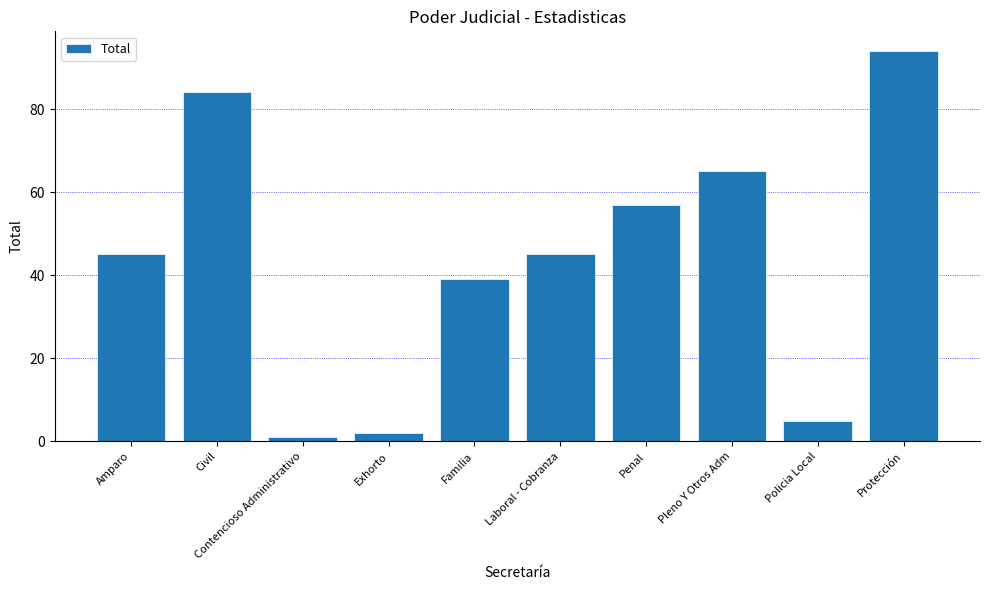

Read the value at Protección, to the nearest 10.

90